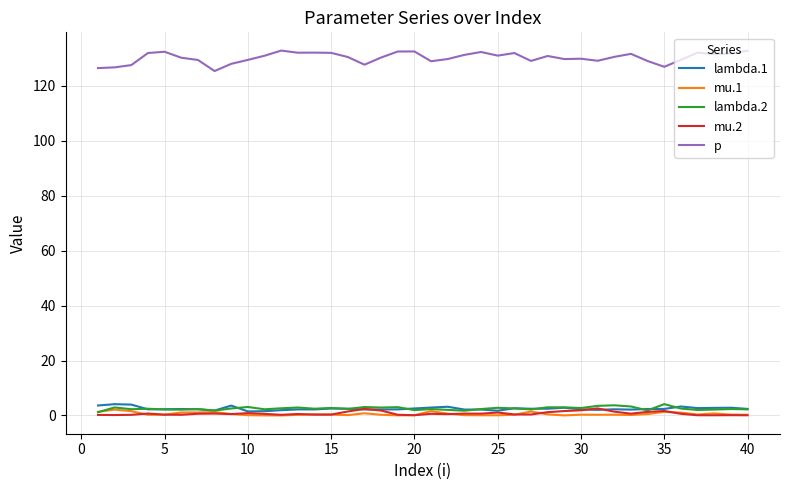

How many series are shown in this chart?

5